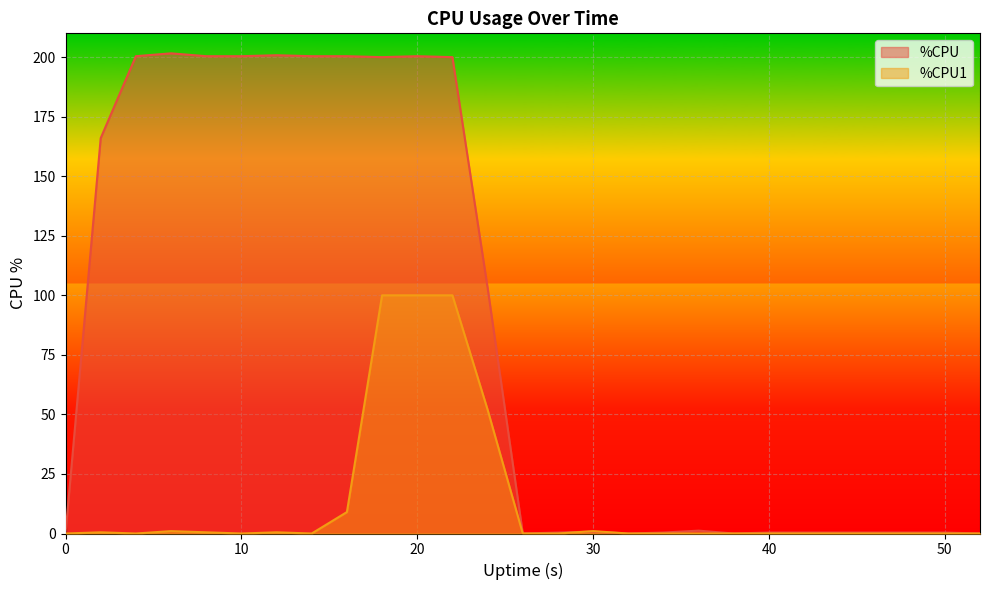

The %CPU1 series shows 44.3 at 0. True or false?

False